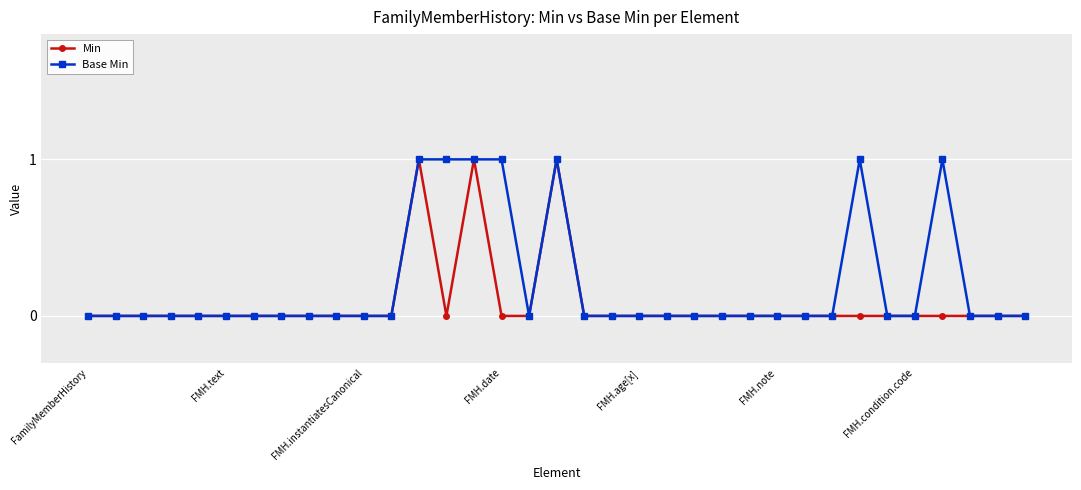

Rank the series by their average value, from lowest to highest.

Min, Base Min